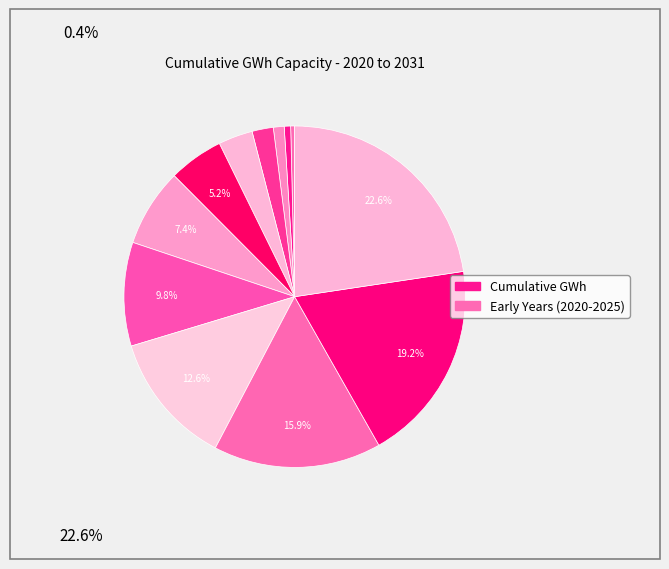

How many slices are in this pie chart?

12